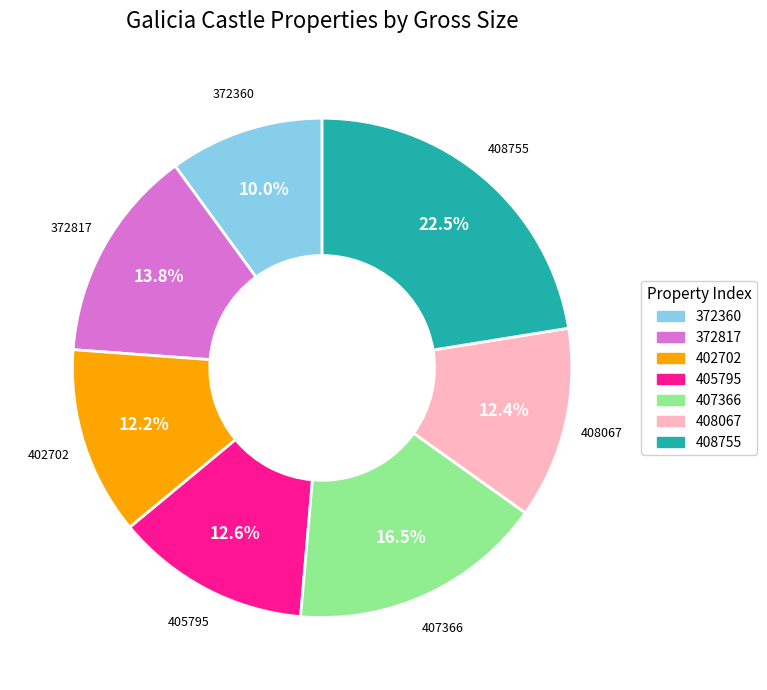

Between 372360 and 405795, which is larger?

405795